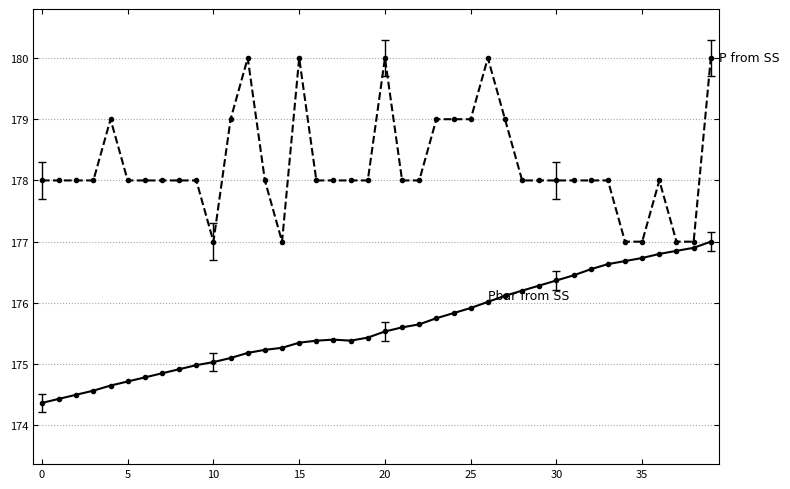

What is the minimum value shown in the chart?

174.4